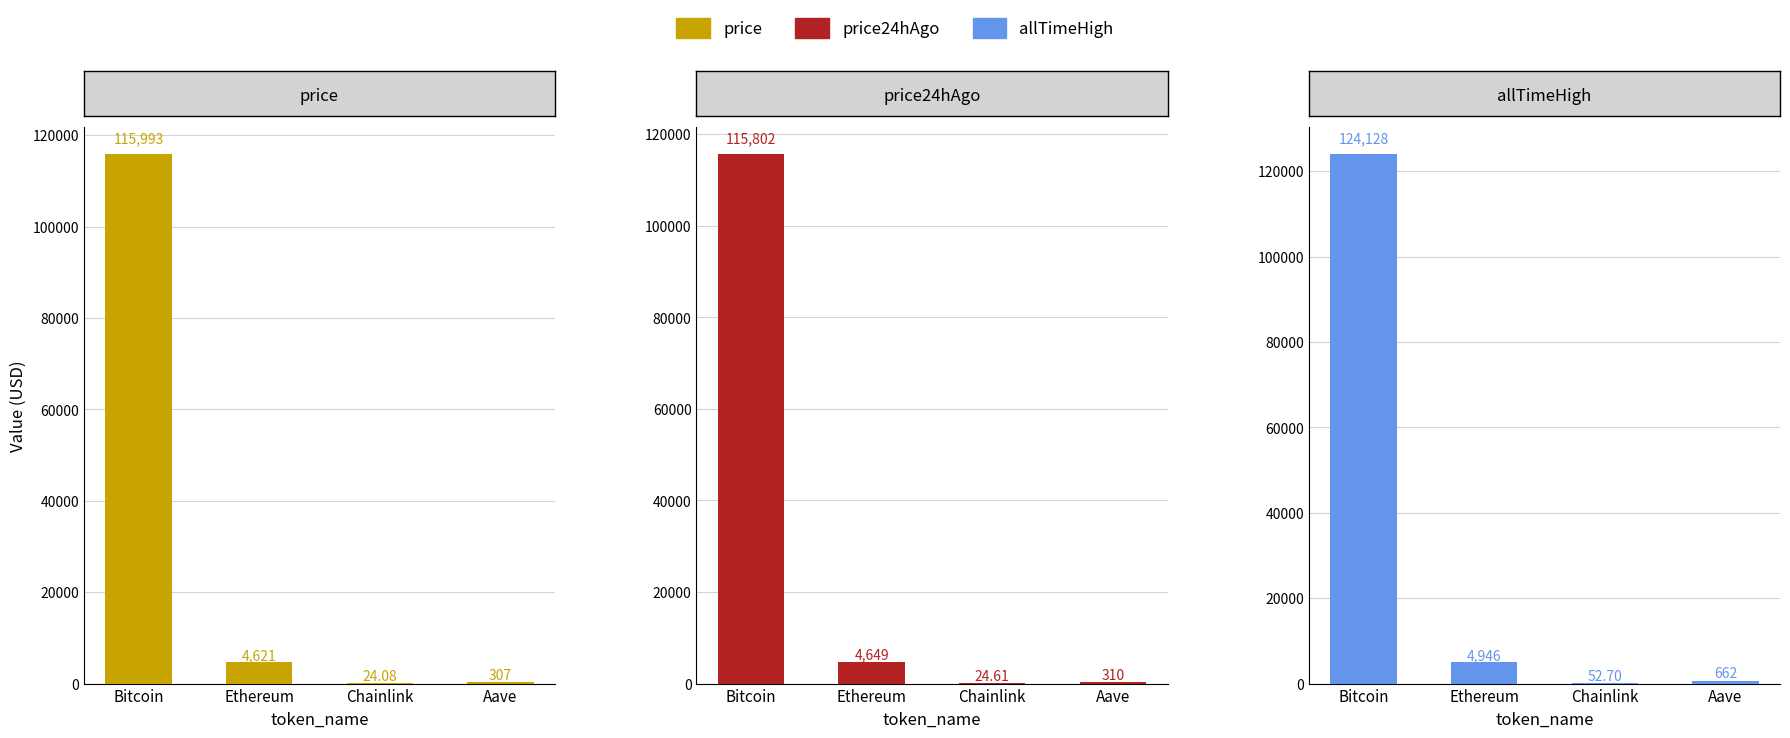

What is the total value across all series at Aave?

1278.9